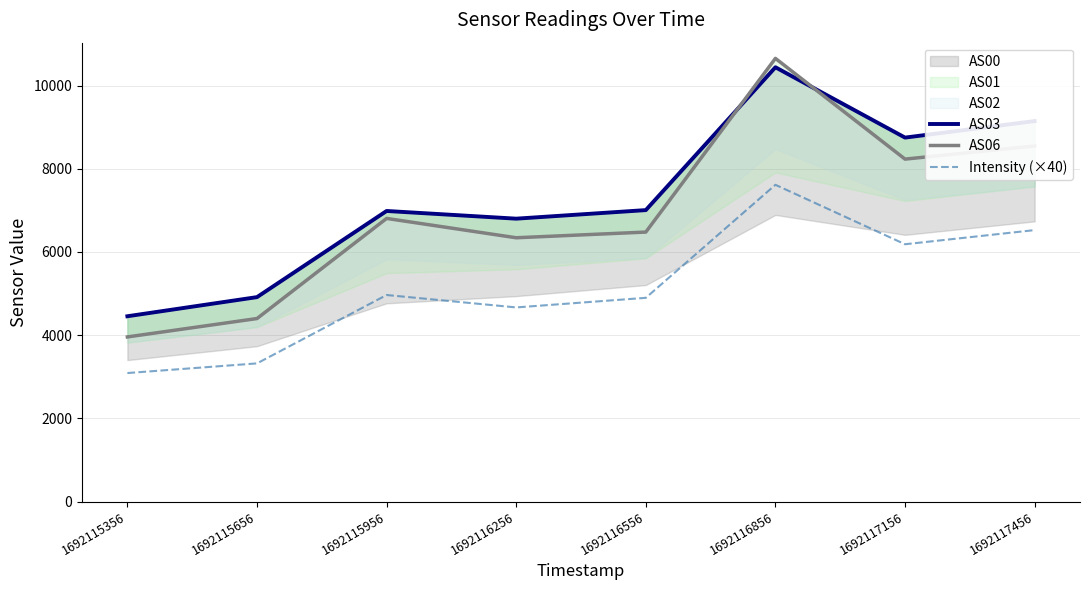

How many interior local valleys does the AS06 series have?

2